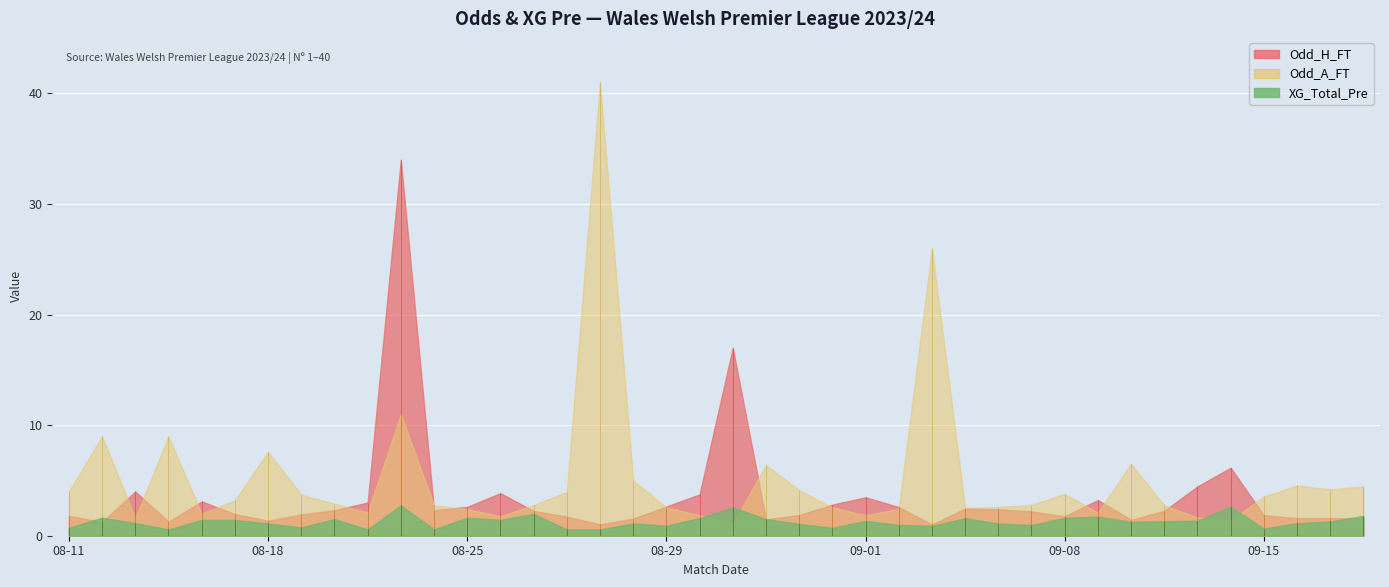

List the series in order of their overall mean, lowest first.

XG_Total_Pre, Odd_H_FT, Odd_A_FT